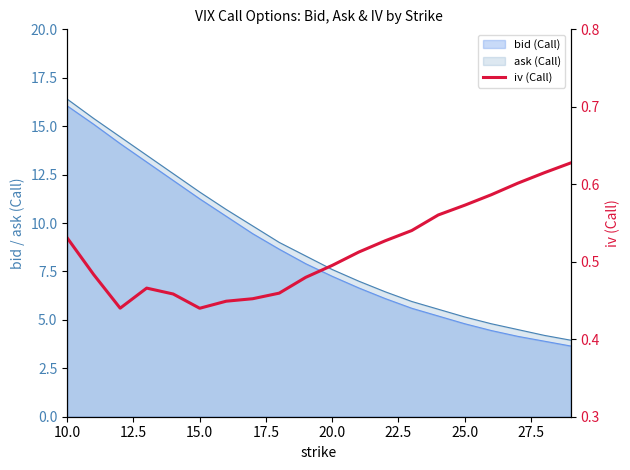

Does the chart have visible grid lines?

No